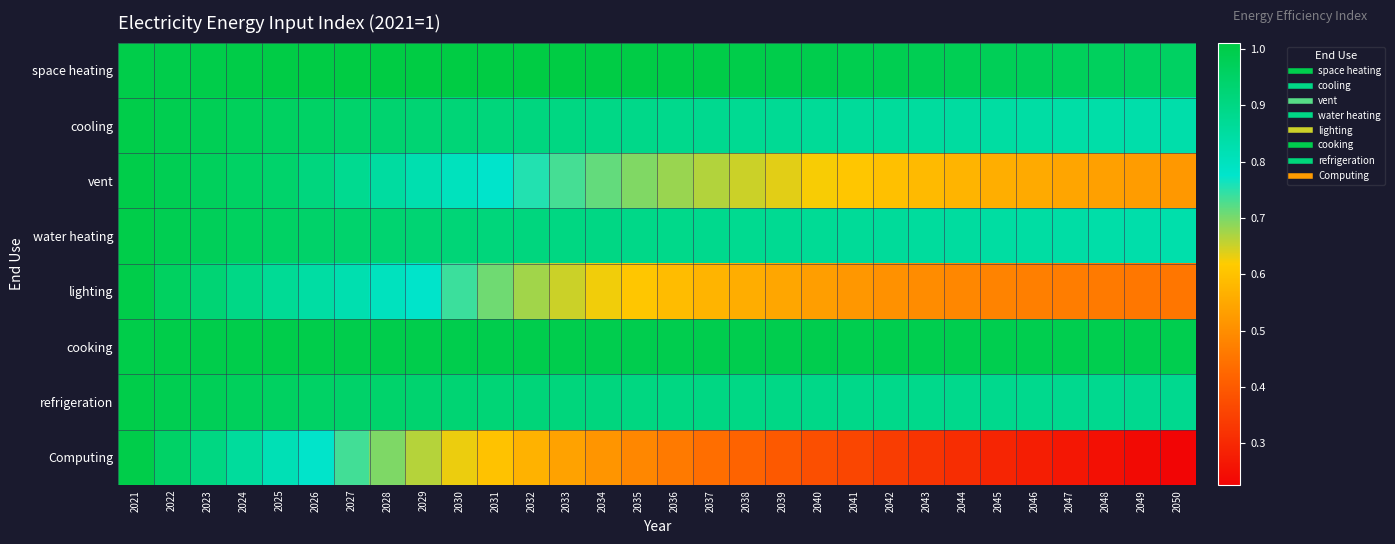

How many distinct data groups are displayed?

8